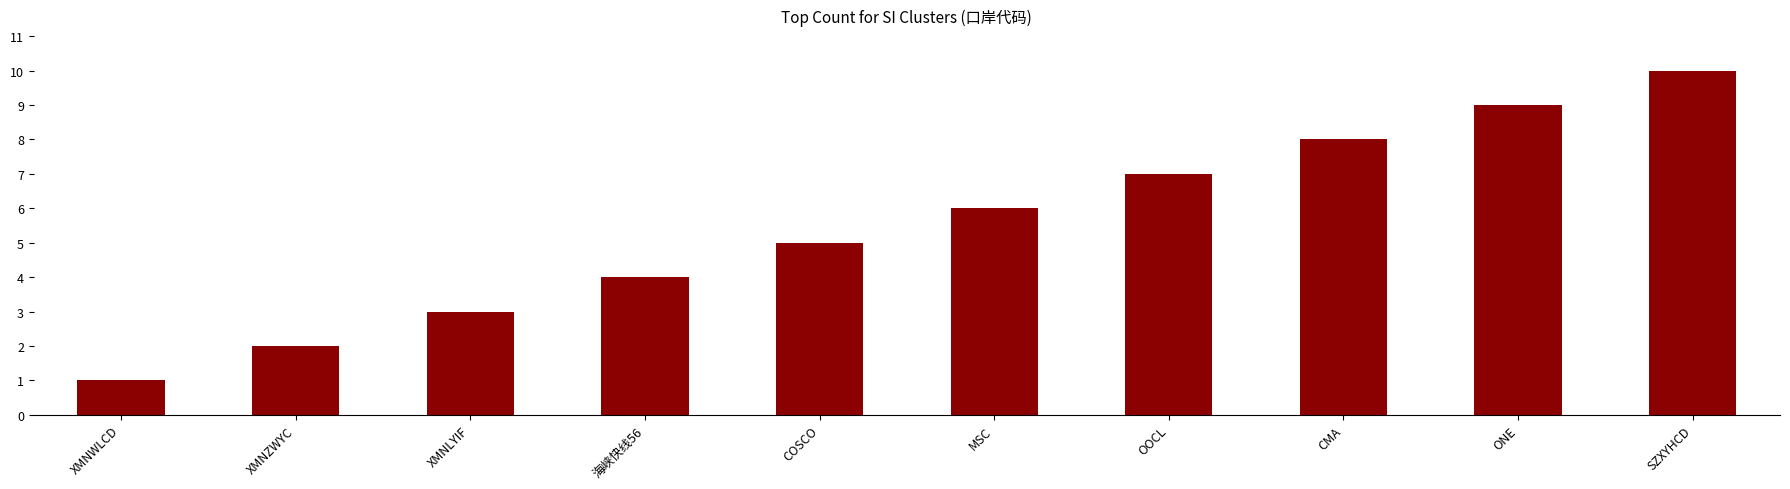

True or false: the data shows 1 at XMNZWYC.

False